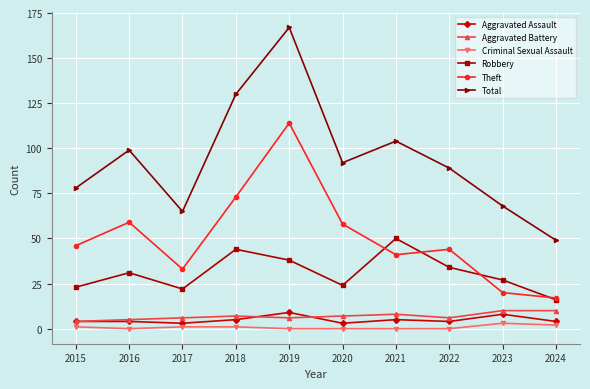

What is the sum of the Theft values at 2016 and 2019?

173